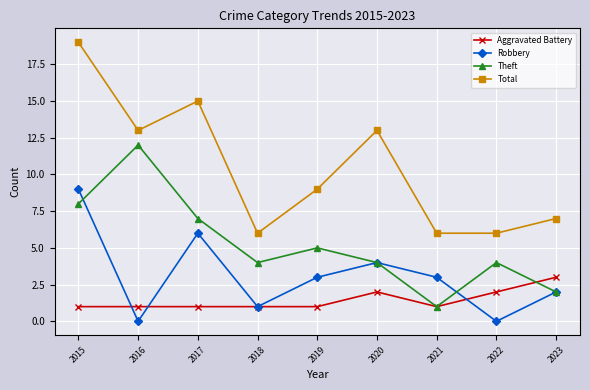

Is the value of Robbery at 2019 greater than the value of Theft at 2020?

No